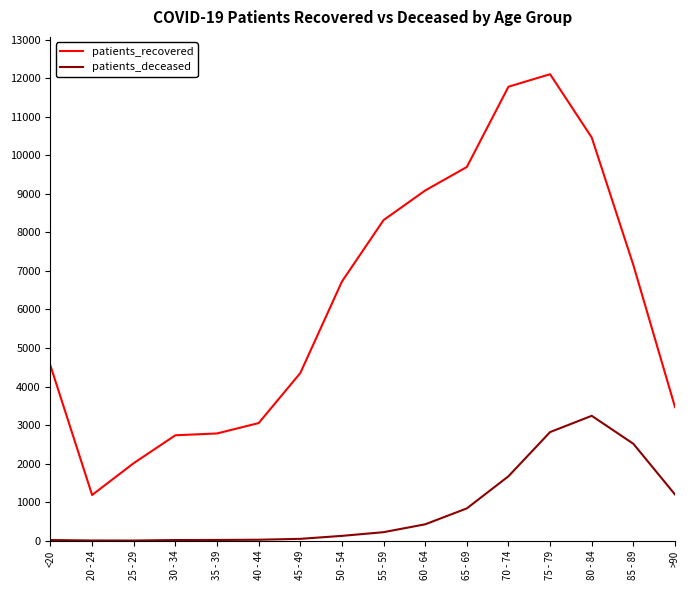

Rank the series at 50 - 54 from lowest to highest value.

patients_deceased, patients_recovered